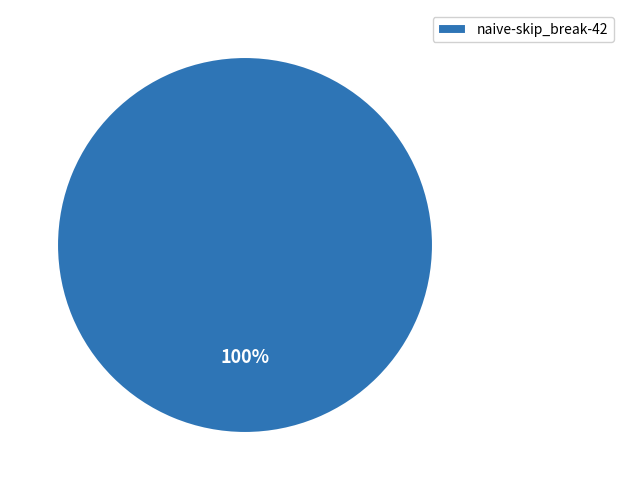

How many slices are in this pie chart?

1